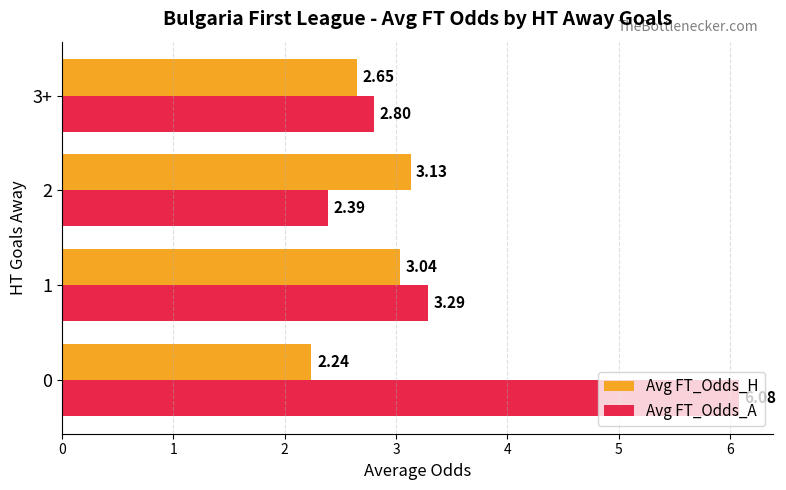

Rank the series by their maximum value, from highest to lowest.

Avg FT_Odds_A, Avg FT_Odds_H